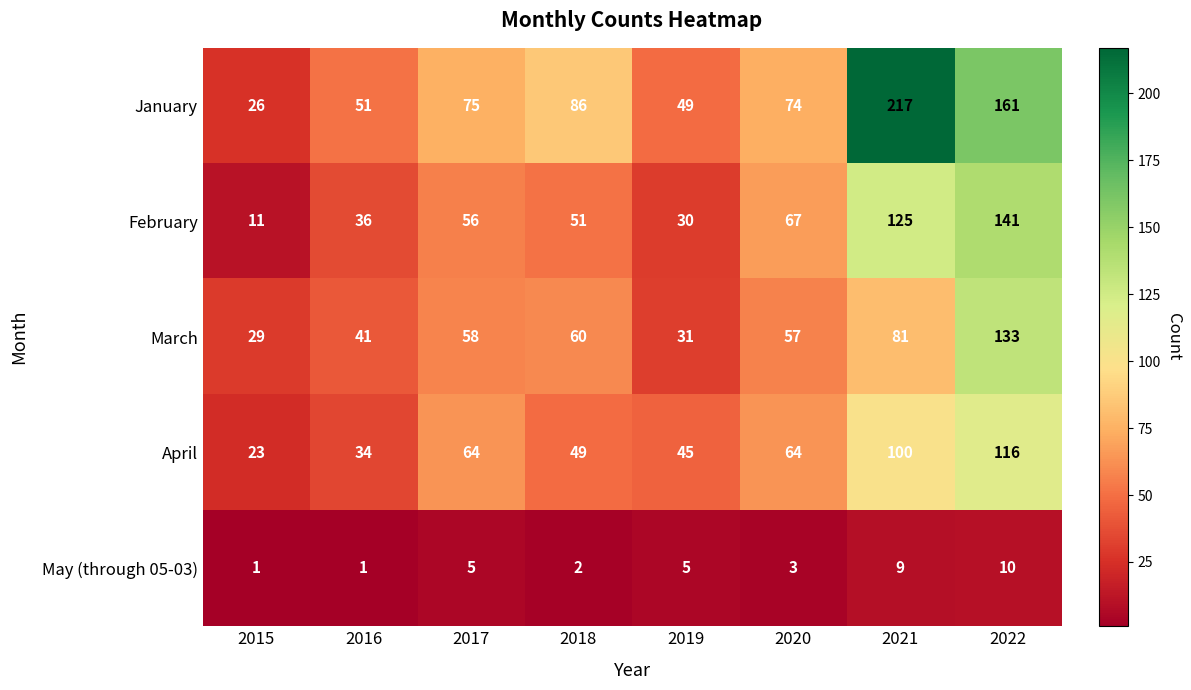

Where is January nearest to the value 121?

2018